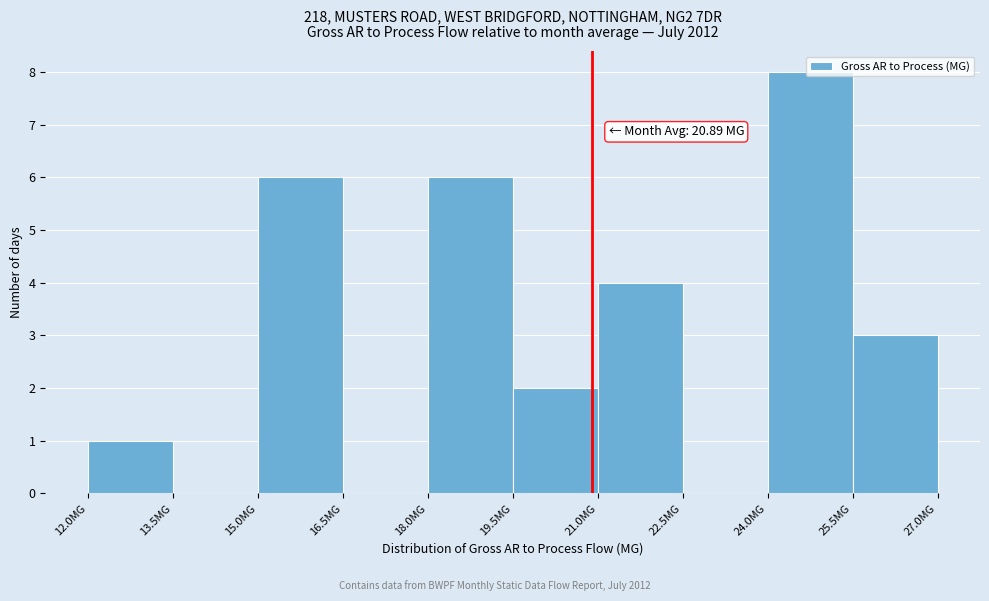

Over which range of the x-axis is the bar tallest?

24.0 to 25.5